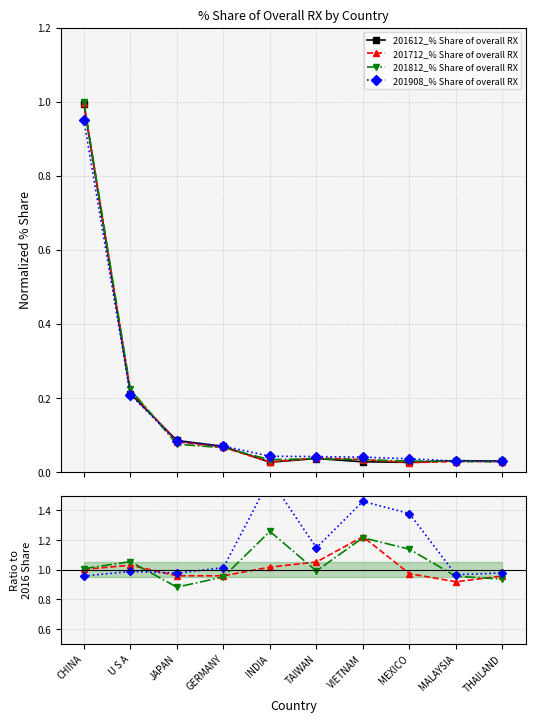

Which has a higher value, CHINA or GERMANY?

CHINA